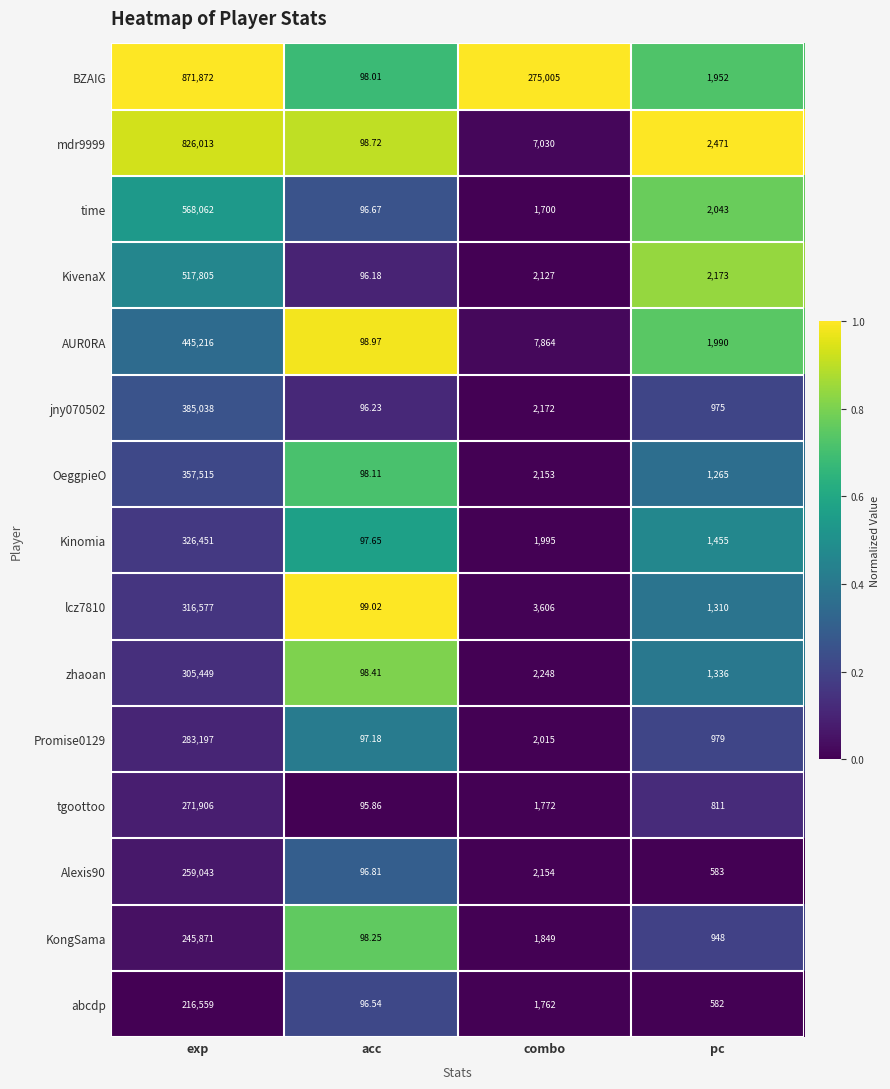

Which series has the largest range (max minus min)?

BZAIG